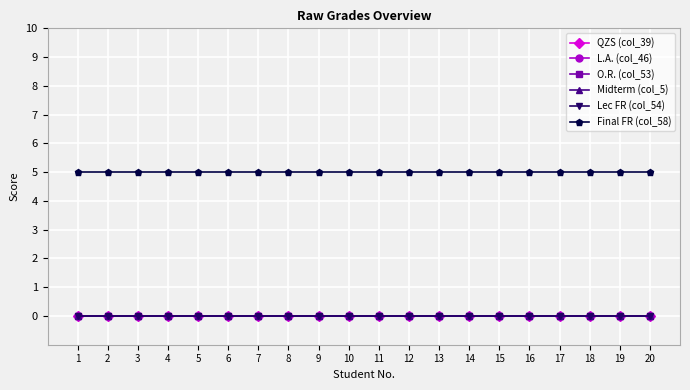

Is this an area chart (filled region under the line)?

No